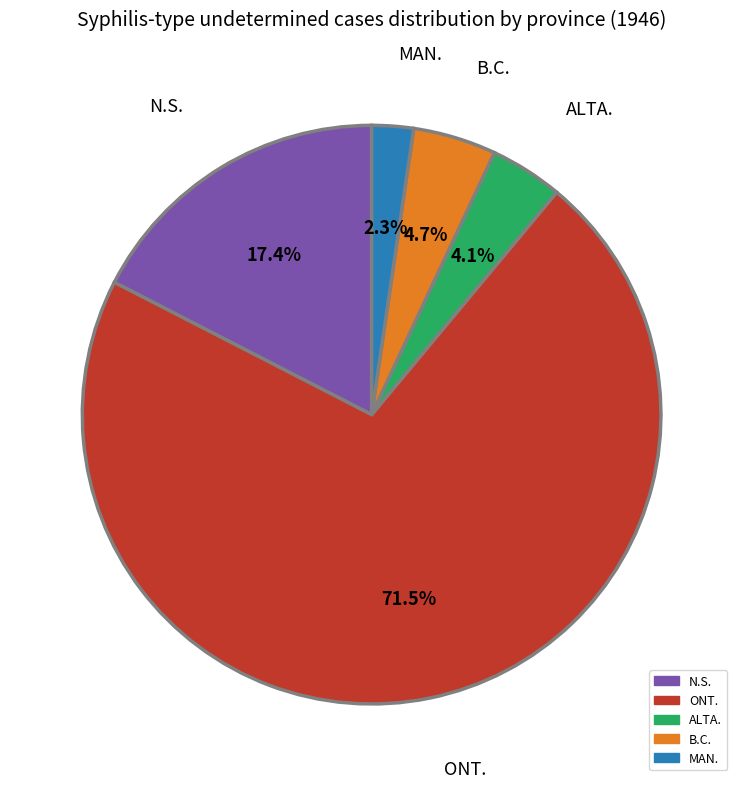

How many segments does this pie chart have?

5